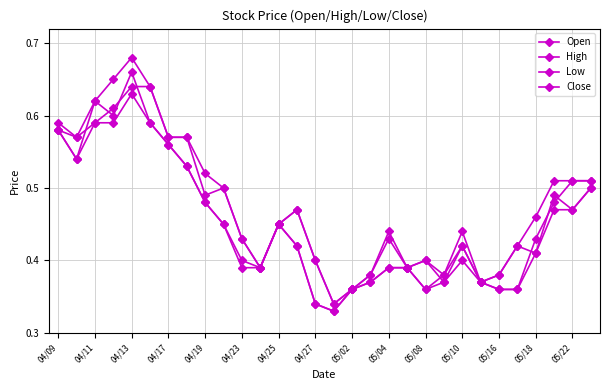

How many series are shown in this chart?

4